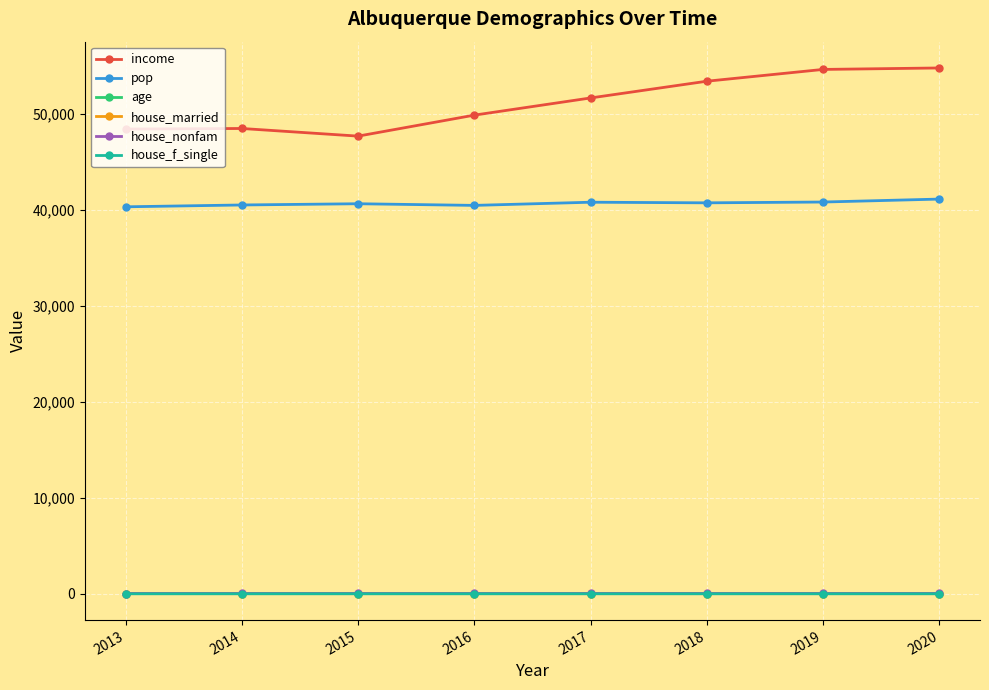

True or false: house_married and income intersect in this chart.

False